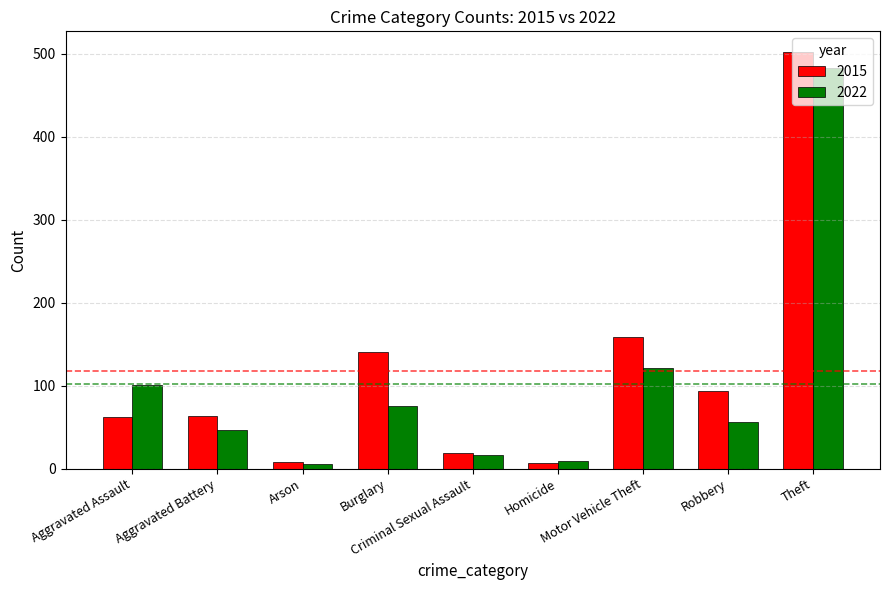

Which series has the largest total across all categories?

2015